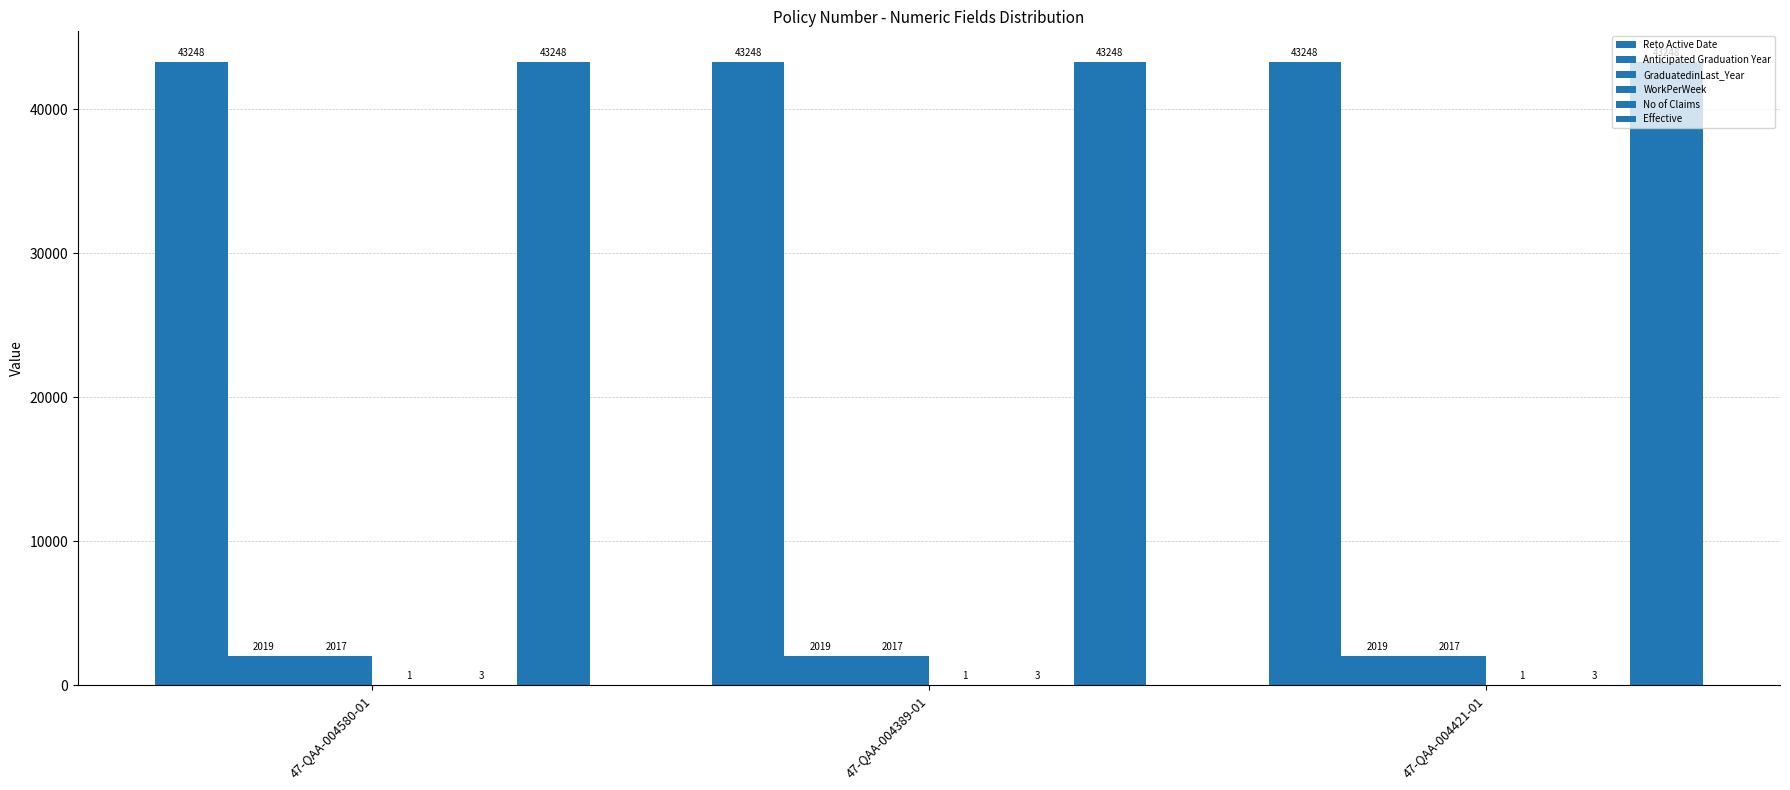

How many series are shown in this chart?

6